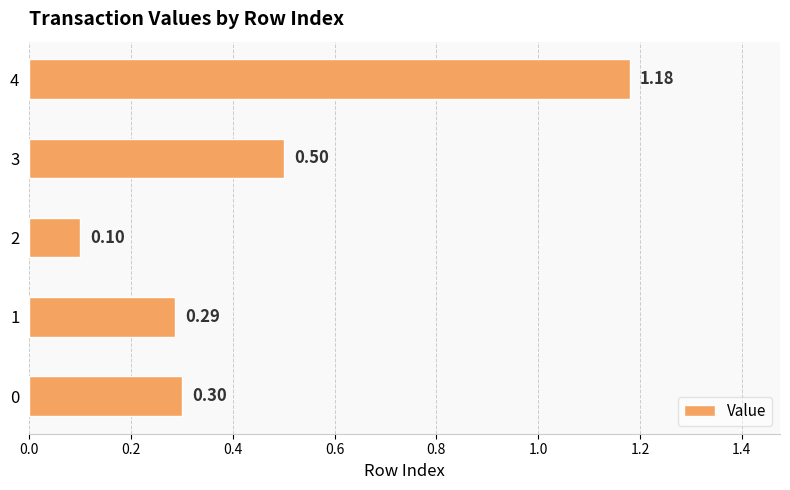

Rank the categories by value from lowest to highest.

2, 1, 0, 3, 4